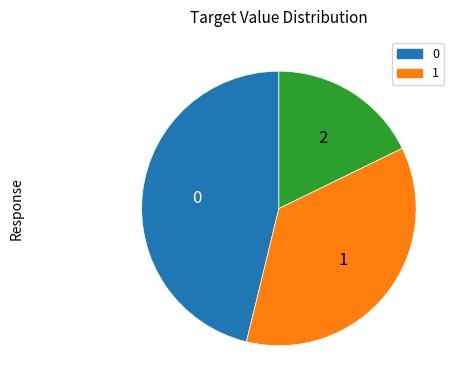

How many segments does this pie chart have?

3